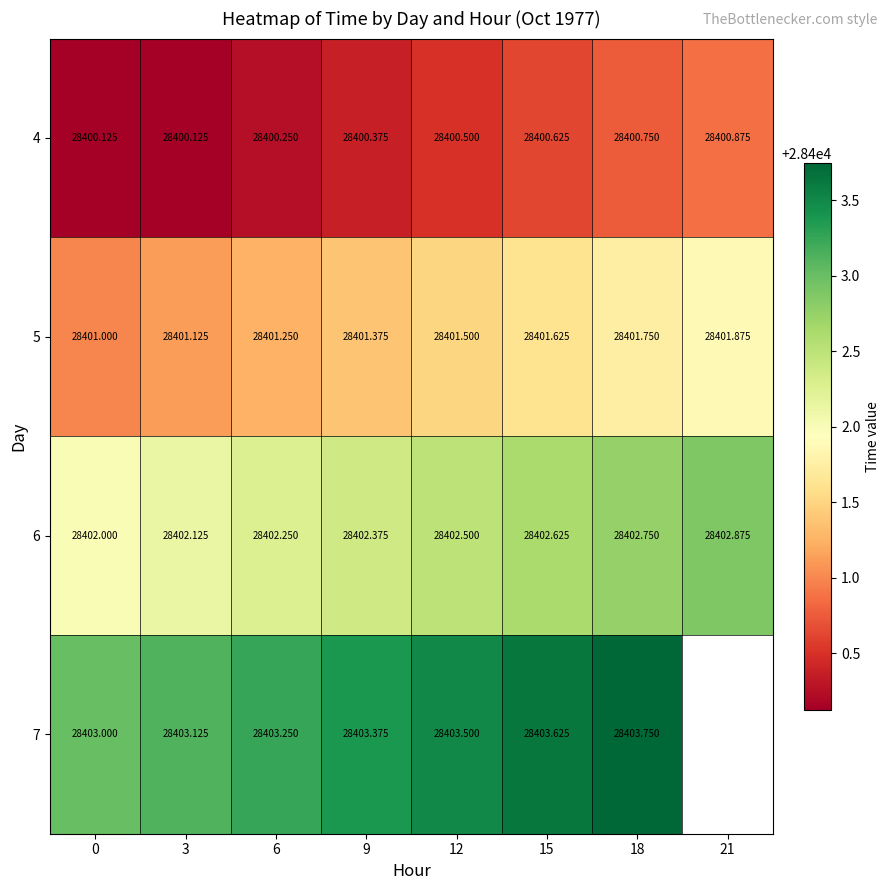

Rank the series at 18 from highest to lowest value.

7, 6, 5, 4